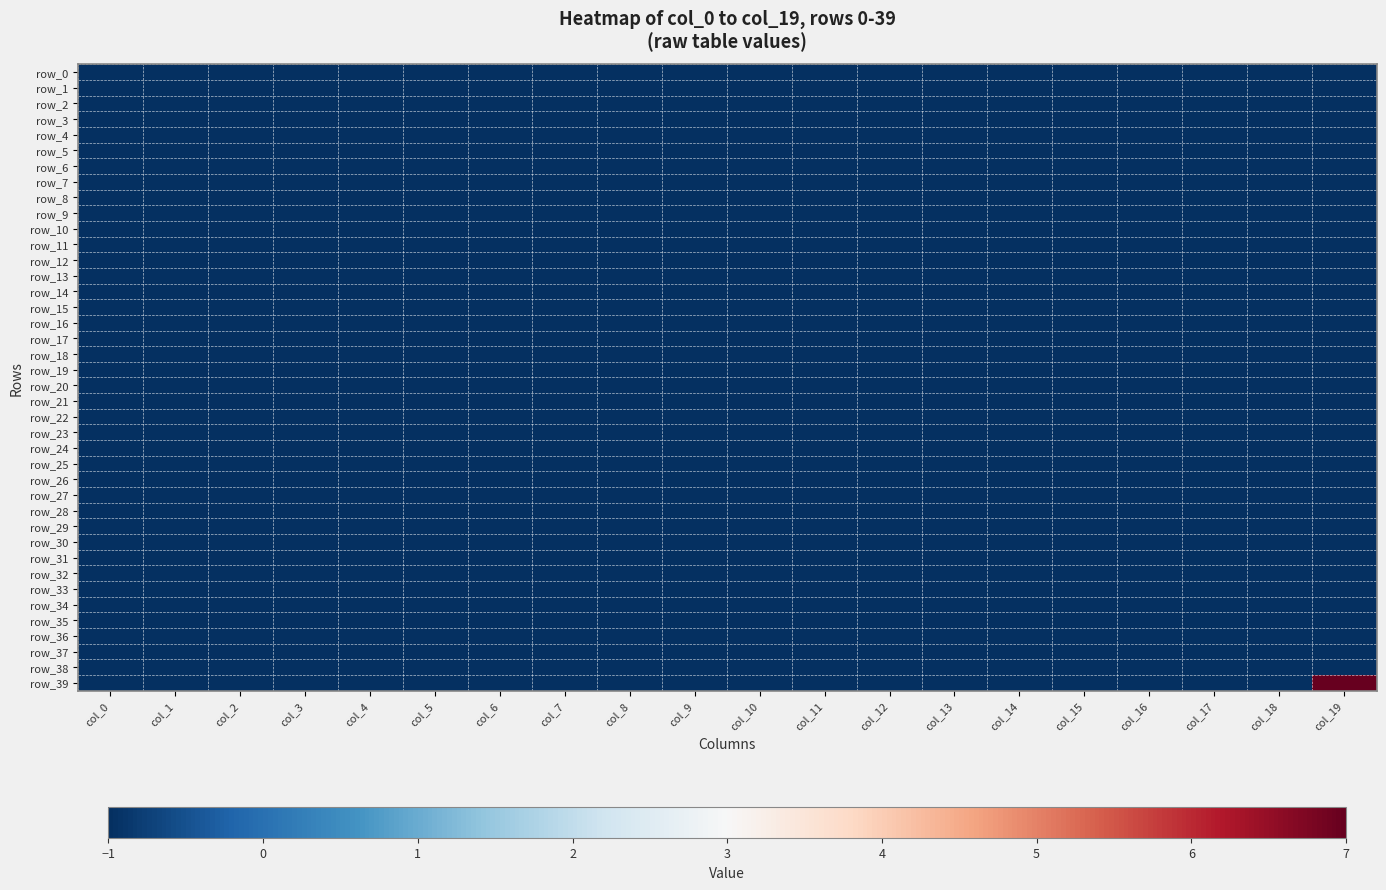

Which series has the widest spread of values?

row_39